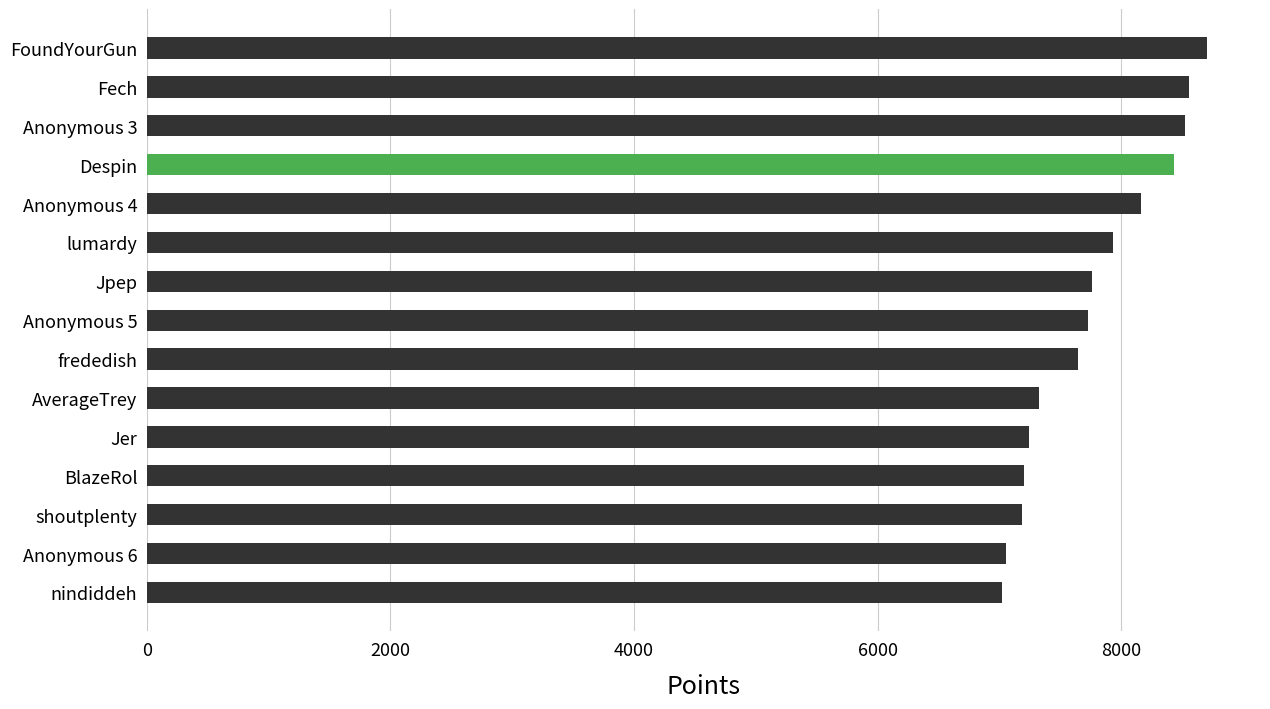

How many data points are less than 7728?

7